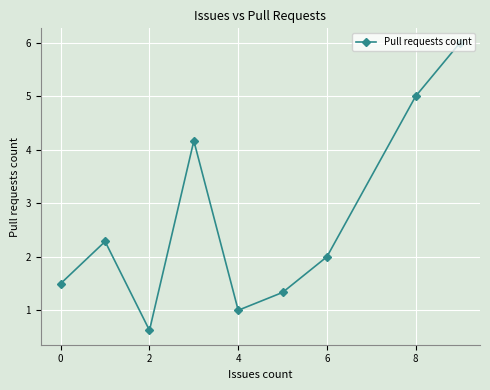

What is the smallest value displayed?

0.6